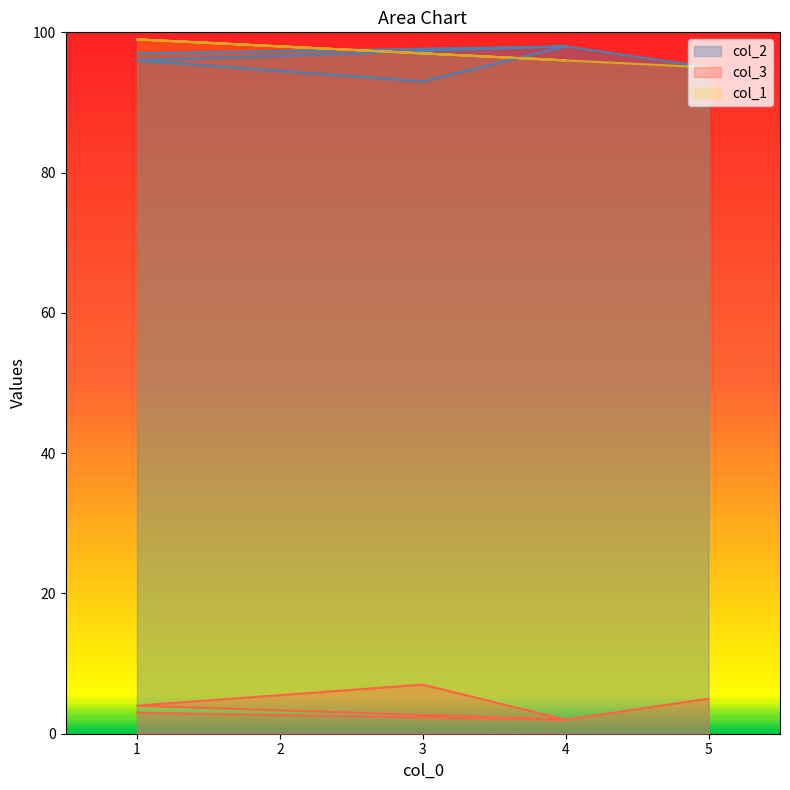

What value does the col_3 series have at 4?

2